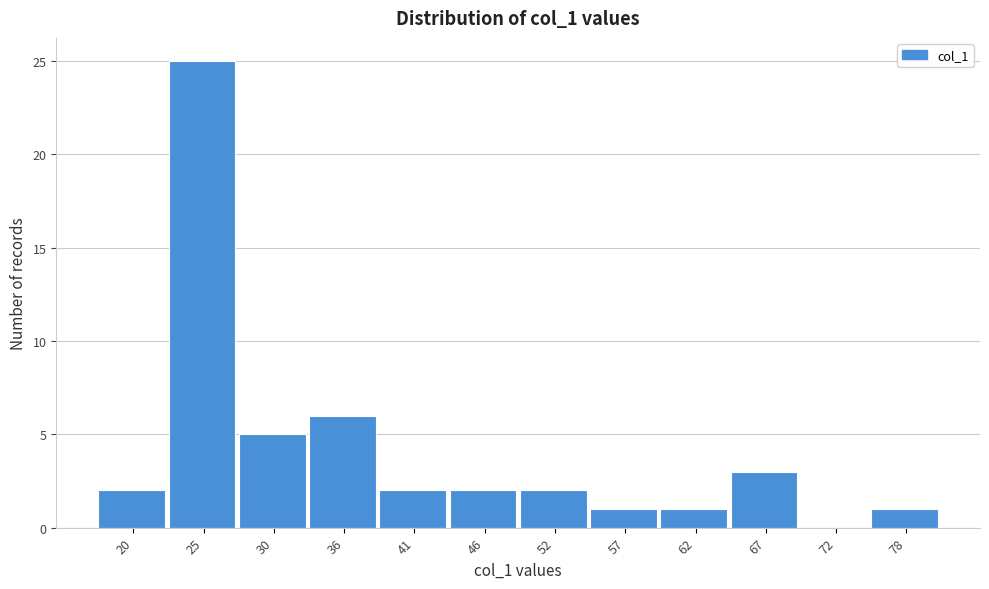

Reading left to right, extract all data points from this chart.

20=2	25=25	30=5	36=6	41=2	46=2	52=2	57=1	62=1	67=3	72=0	78=1